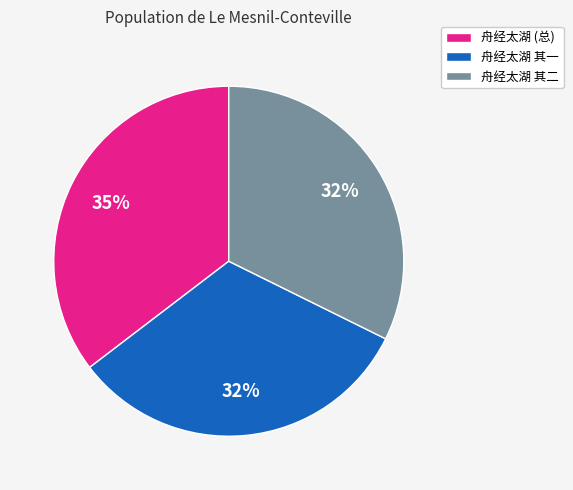

Which slice is the largest?

舟经太湖 (总)